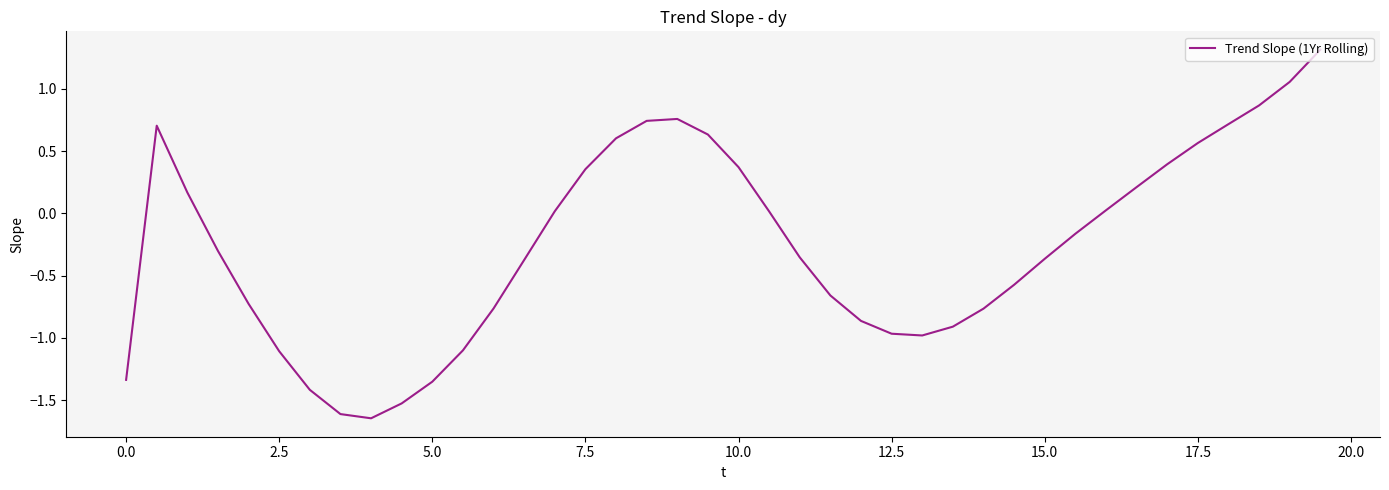

What is the maximum value shown in the chart?

1.3